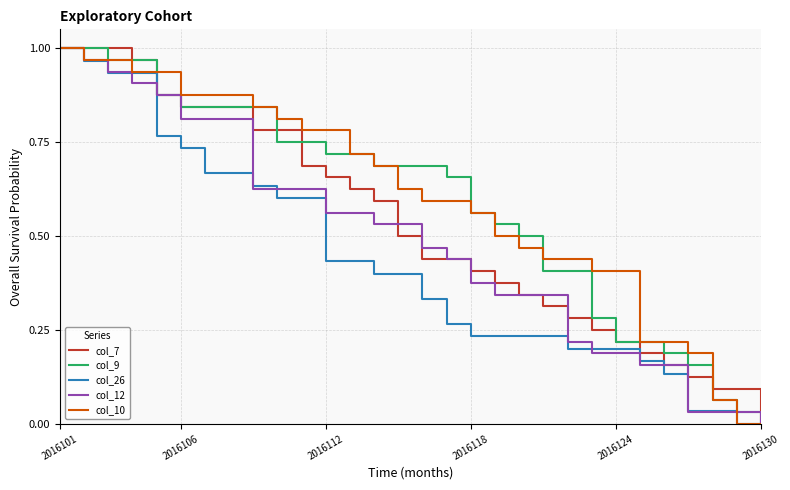

What is the difference between the second highest and second lowest values in the col_26 series?

1.0